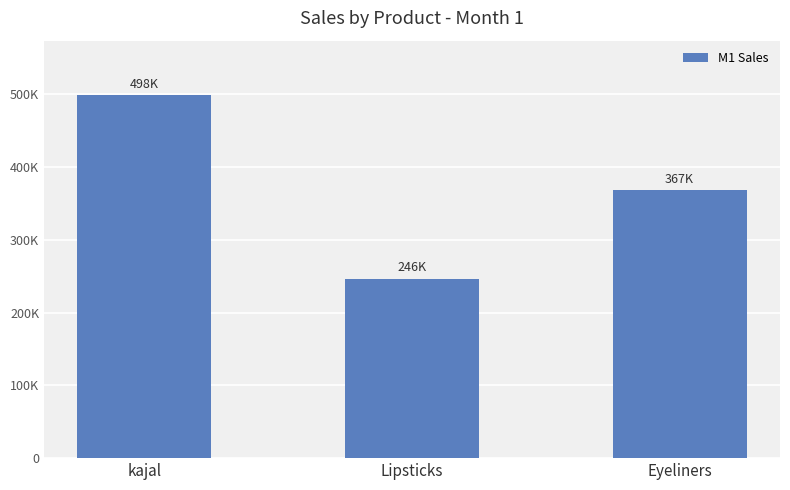

Read the value at kajal.

498715